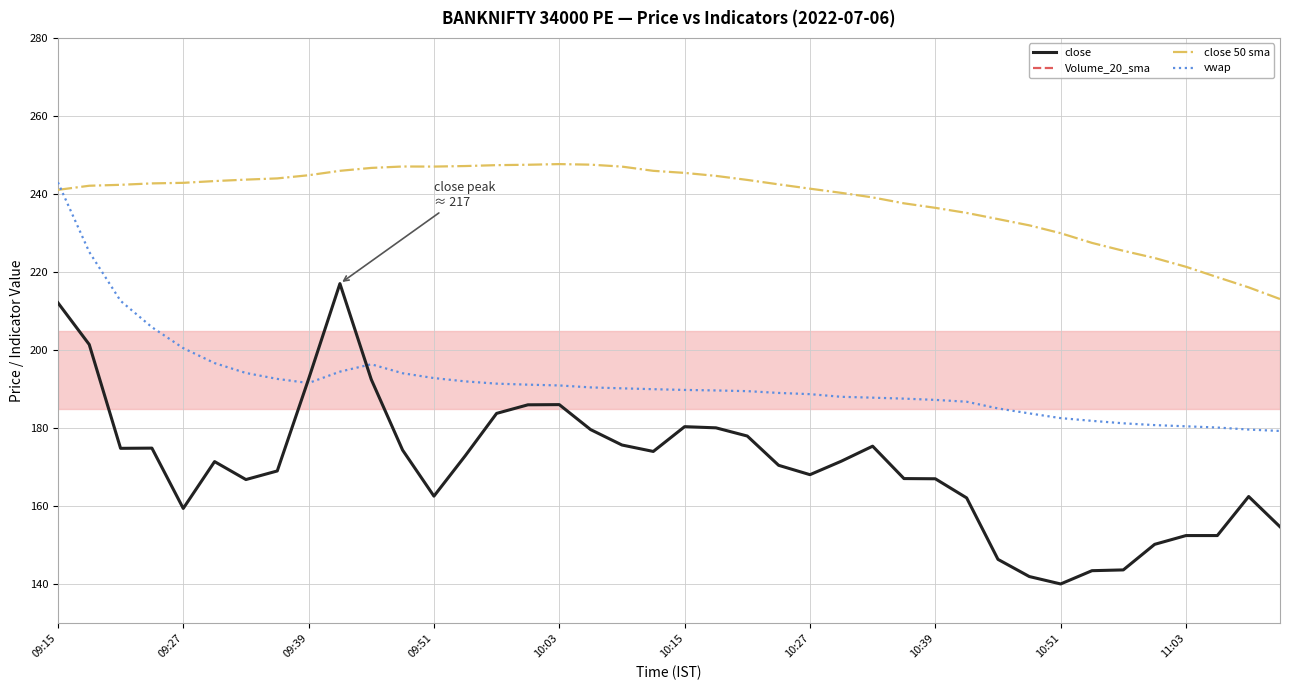

Between 09:15 and 11, which is larger?

09:15